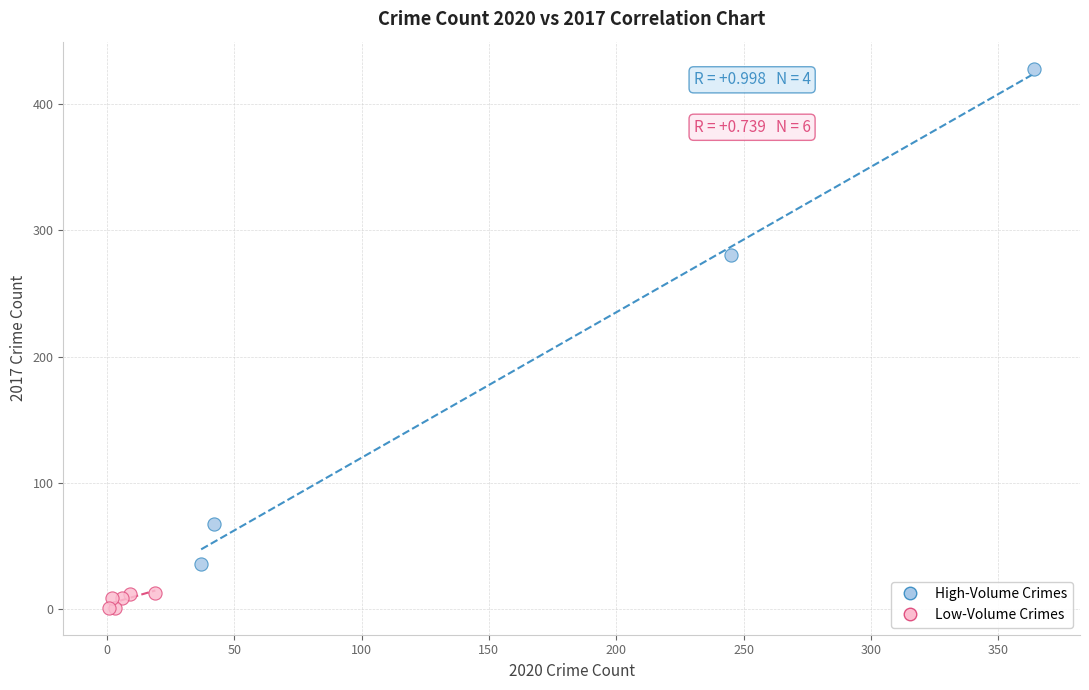

Which series has the largest Y range (max minus min)?

High-Volume Crimes